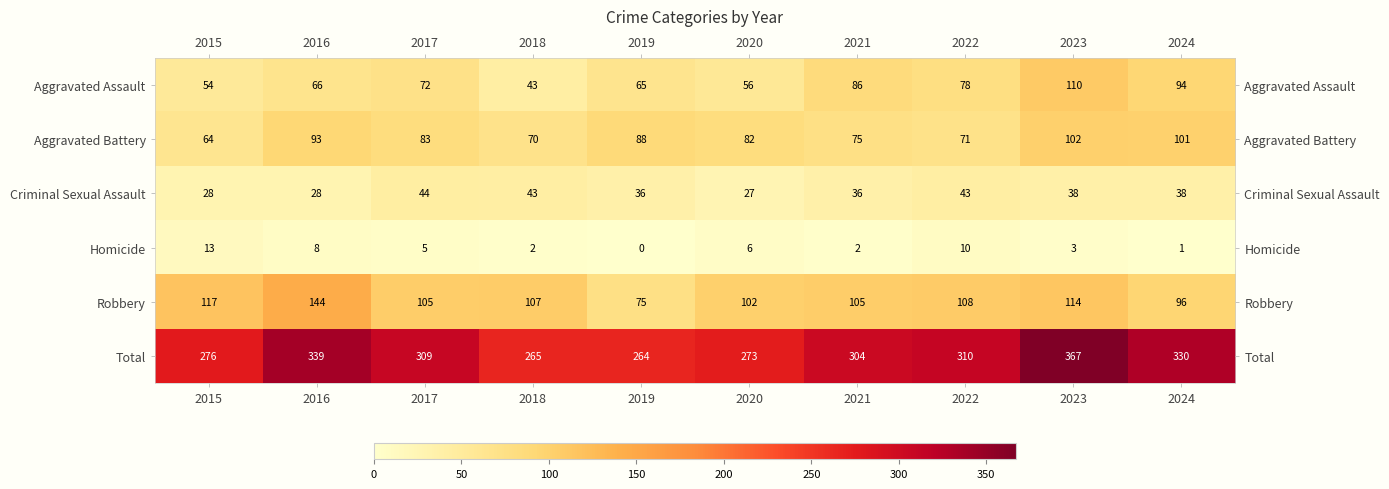

At which category is the sum across all series the highest?

2023